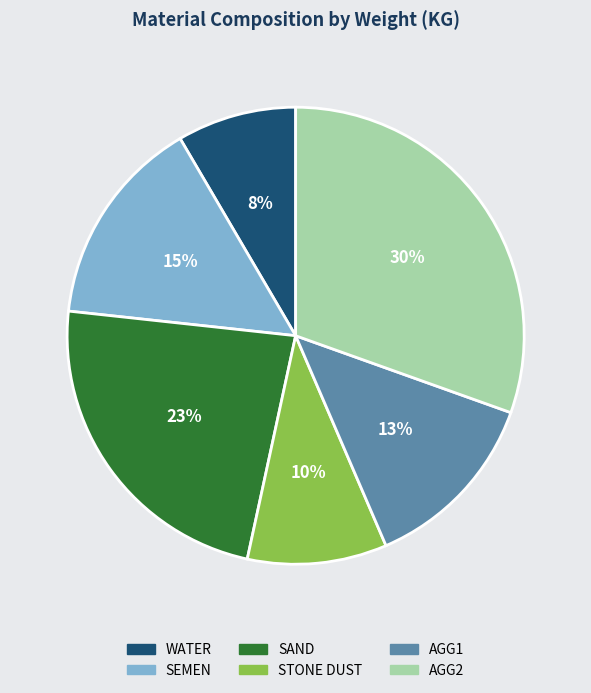

To the nearest percent, what percentage of the pie is WATER?

8%